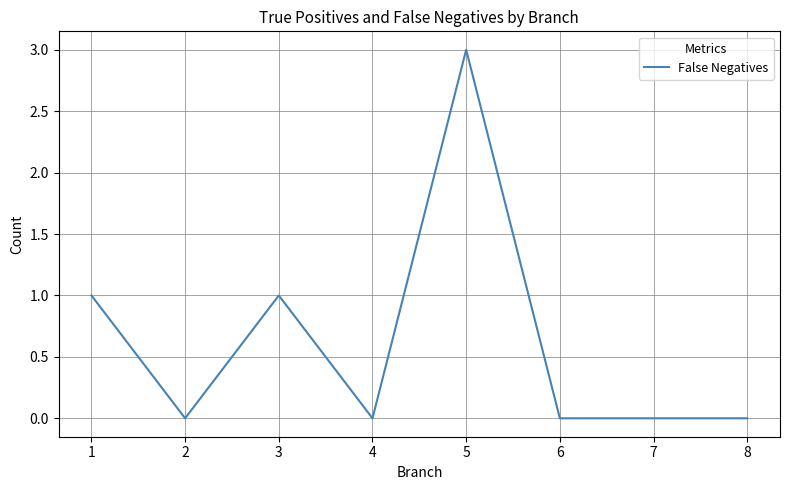

Count the number of data series in this chart.

1